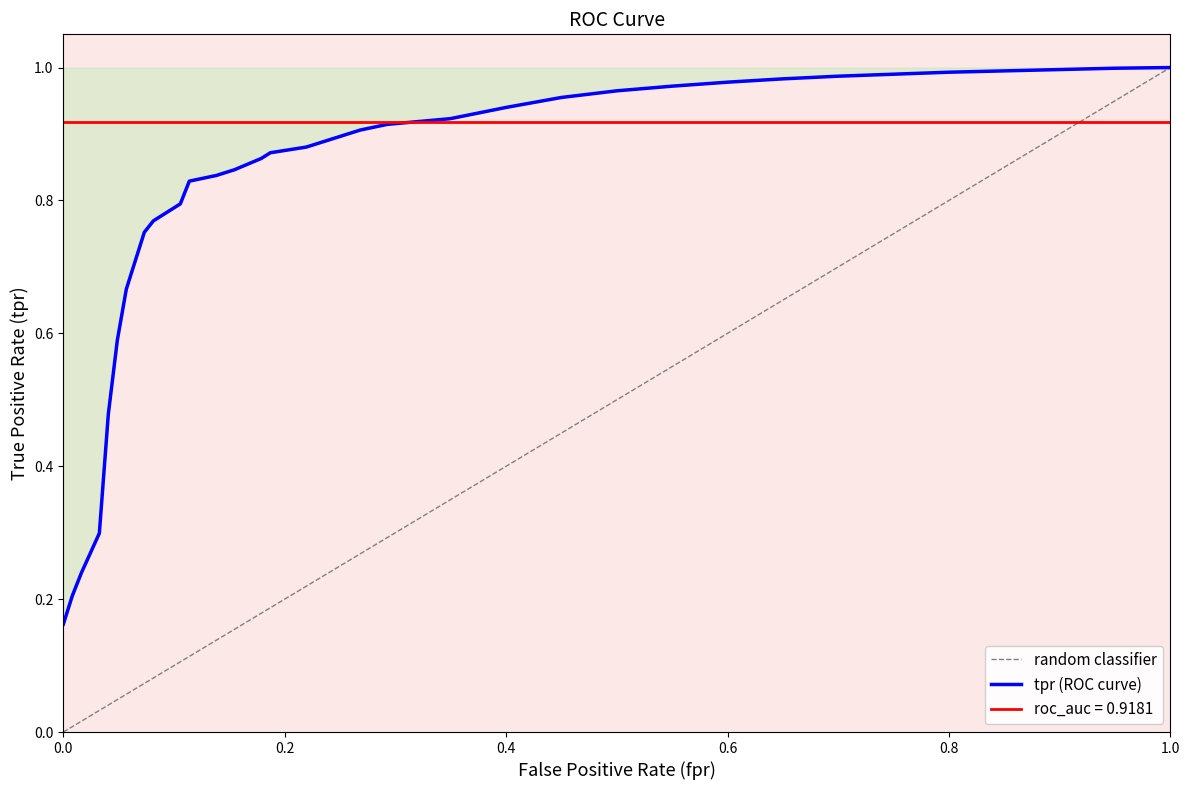

At which category is the sum across all series the highest?

32